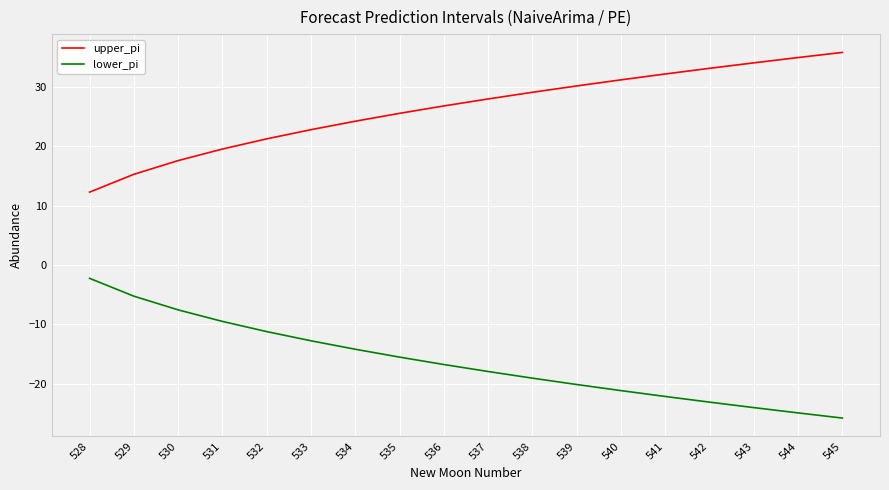

True or false: lower_pi has more than 1 points higher than both neighbors.

False